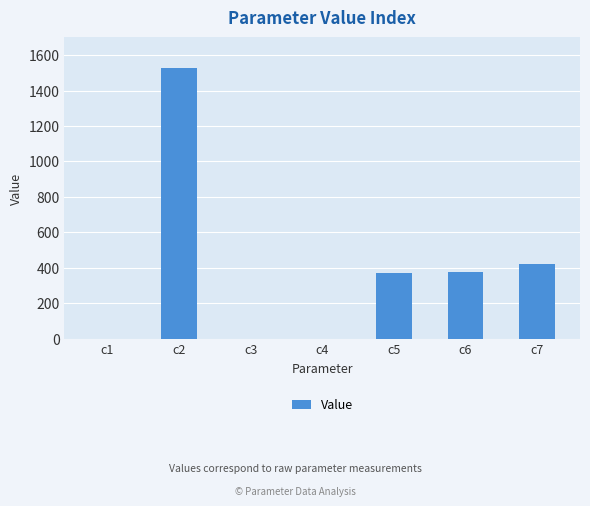

What is the greatest value displayed?

1526.5